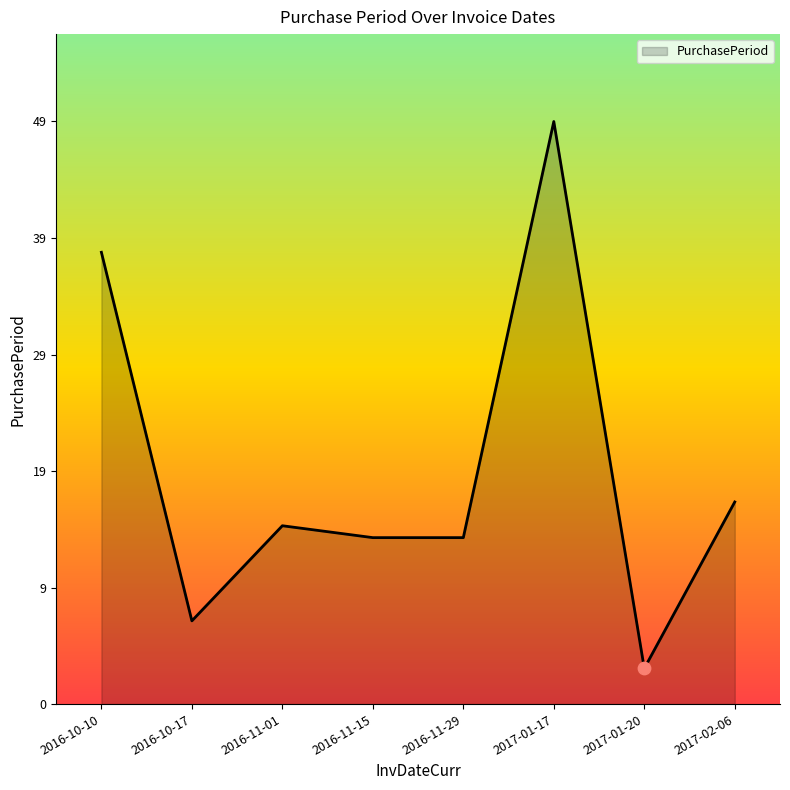

Approximately how many times larger is the value at 2017-01-17 compared to 2017-01-20?

16.3